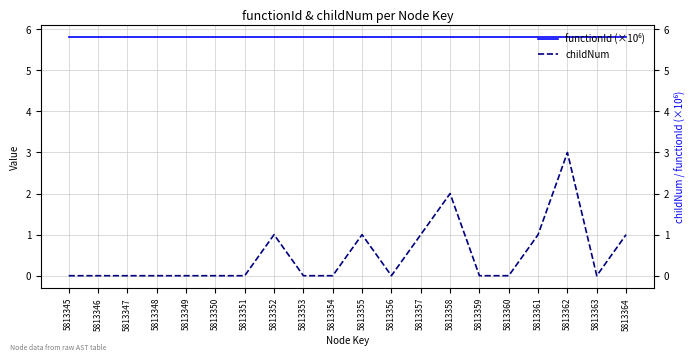

List the series in order of their peak value, highest first.

functionId (×10⁶), childNum